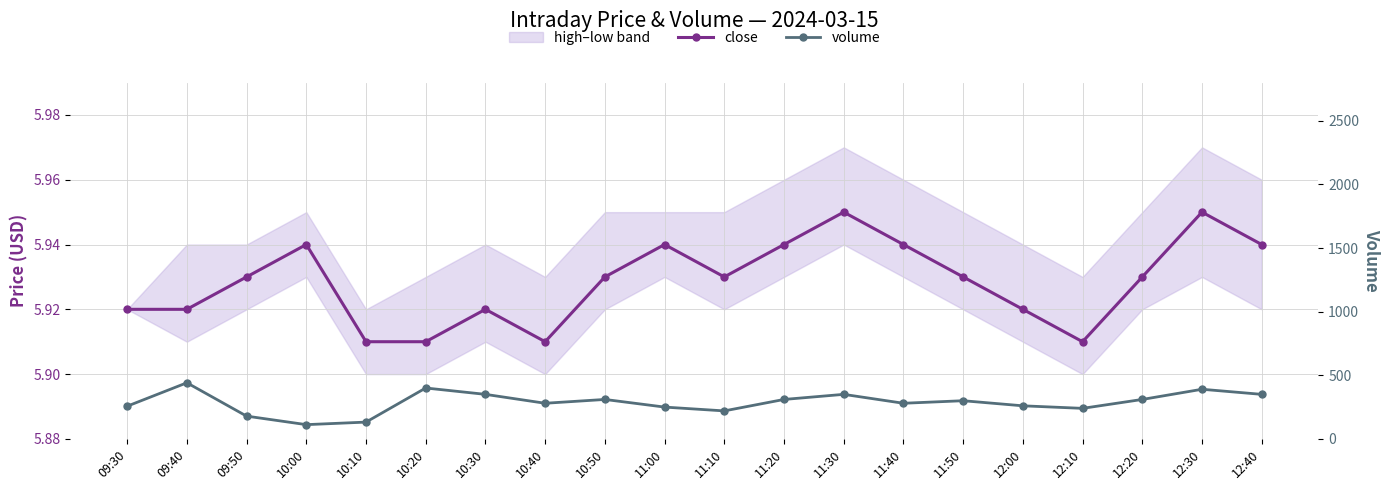

At which category is the sum across all series the highest?

09:40